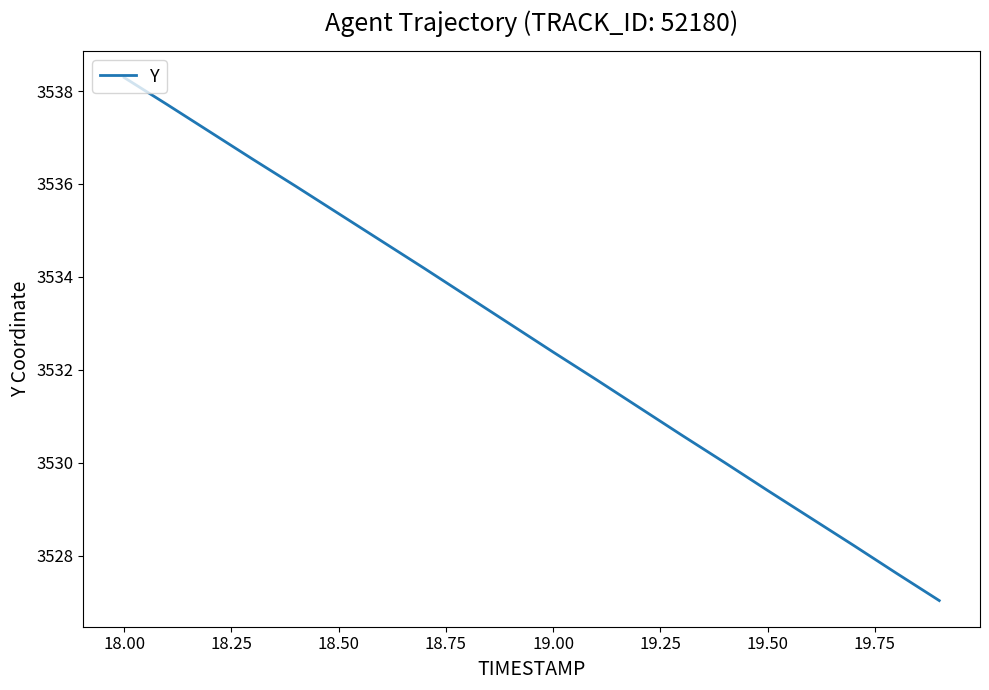

What is the maximum value shown in the chart?

3538.3